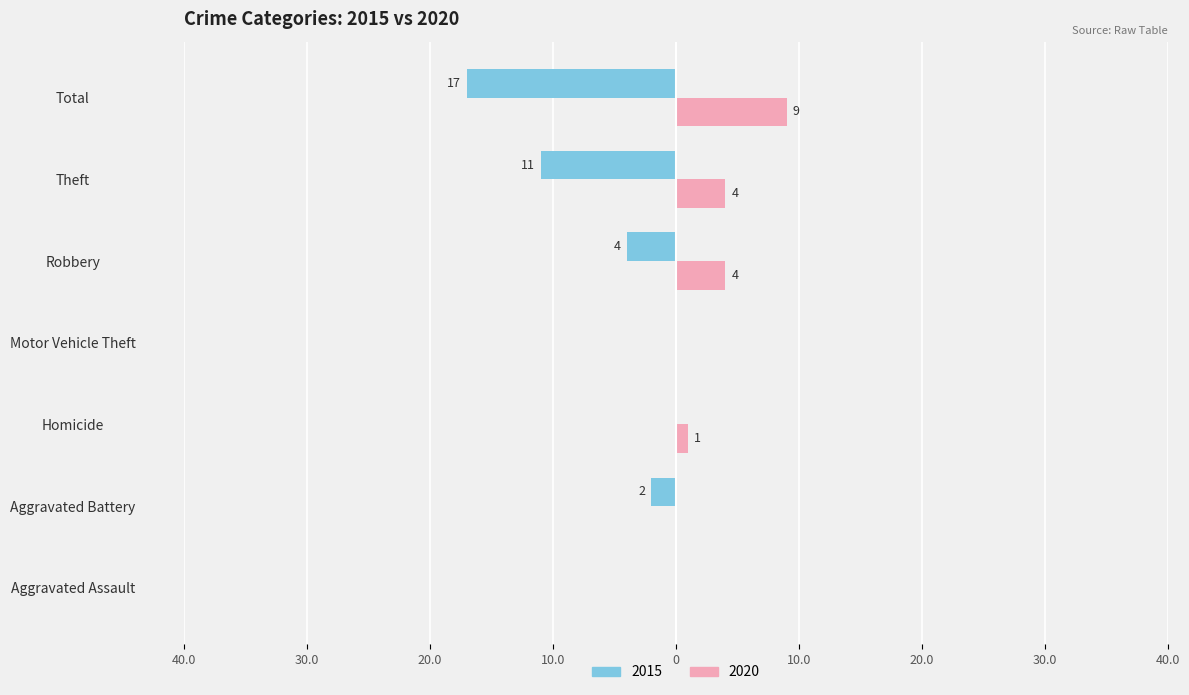

What are all the series names shown in the legend?

2015, 2020